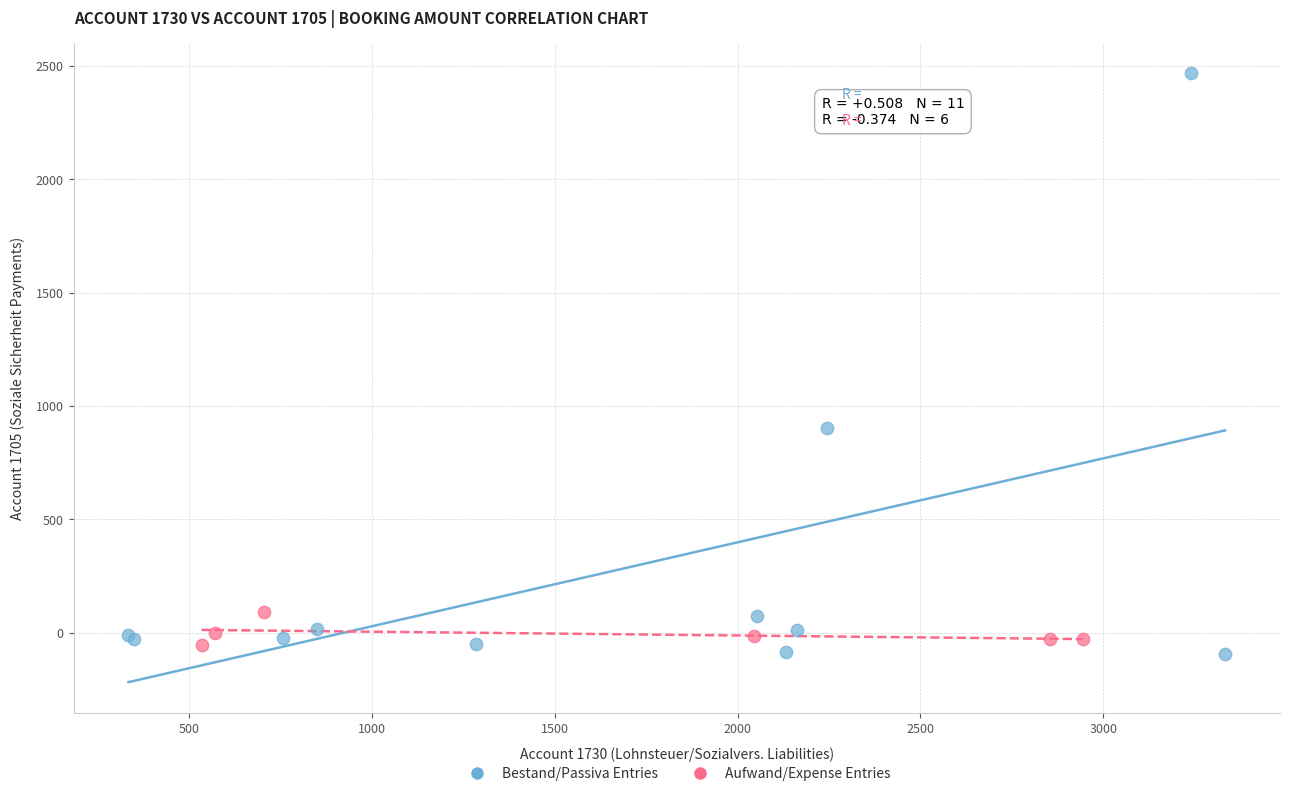

Which series has the widest spread of Y values?

Bestand/Passiva Entries